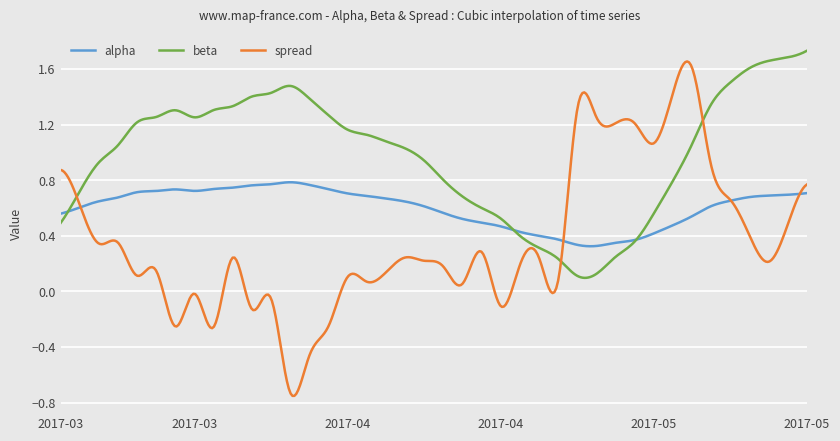

List the series in order of their overall mean, highest first.

beta, alpha, spread